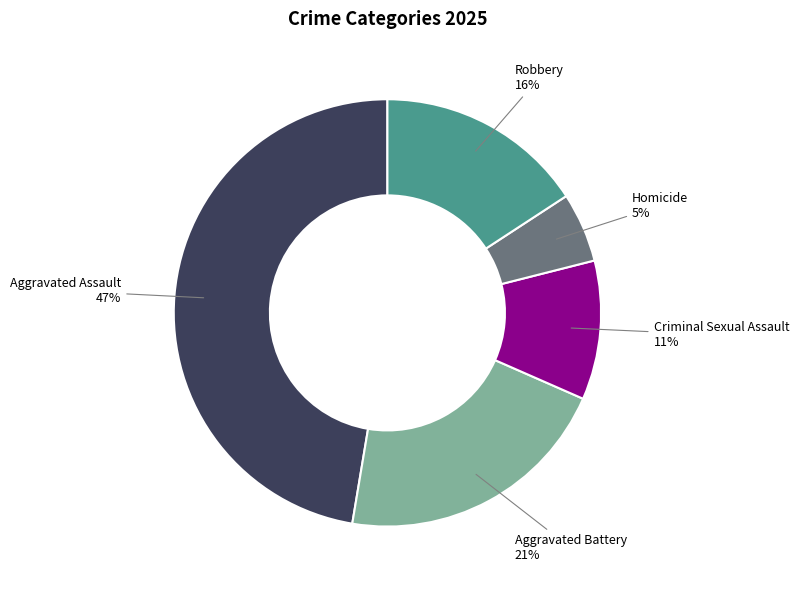

Is the sum of Robbery and Aggravated Assault greater than half?

Yes